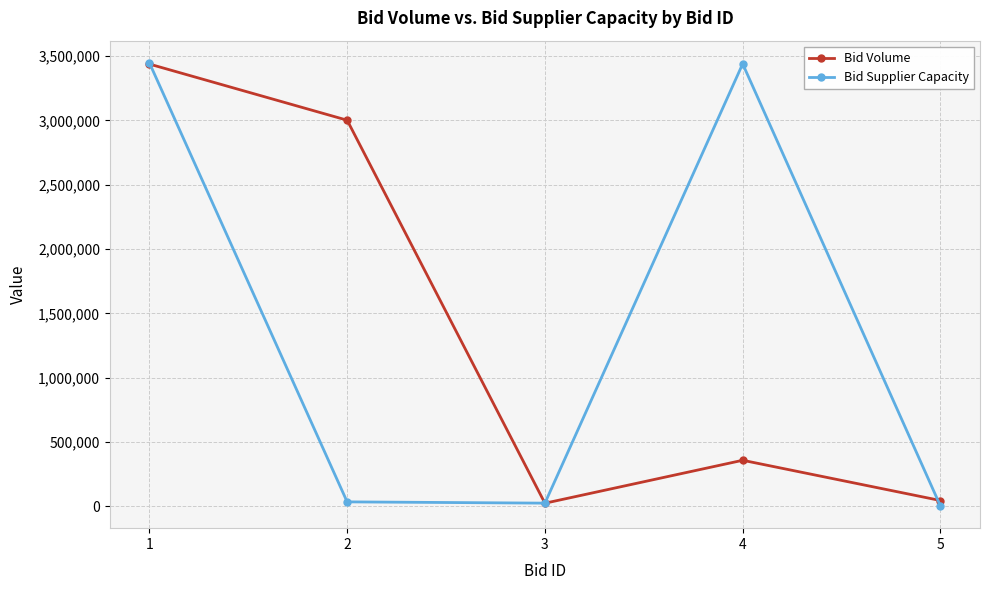

Between 2 and 3, which series saw the biggest shift?

Bid Volume